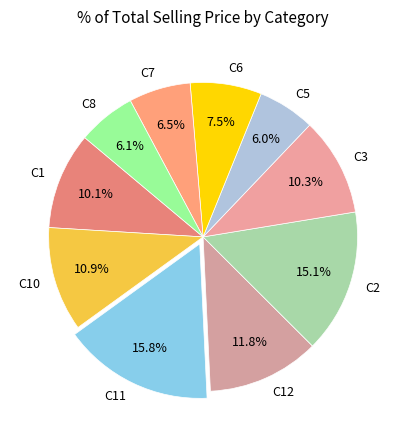

What is the total percentage of C10 and C2?

26.0%